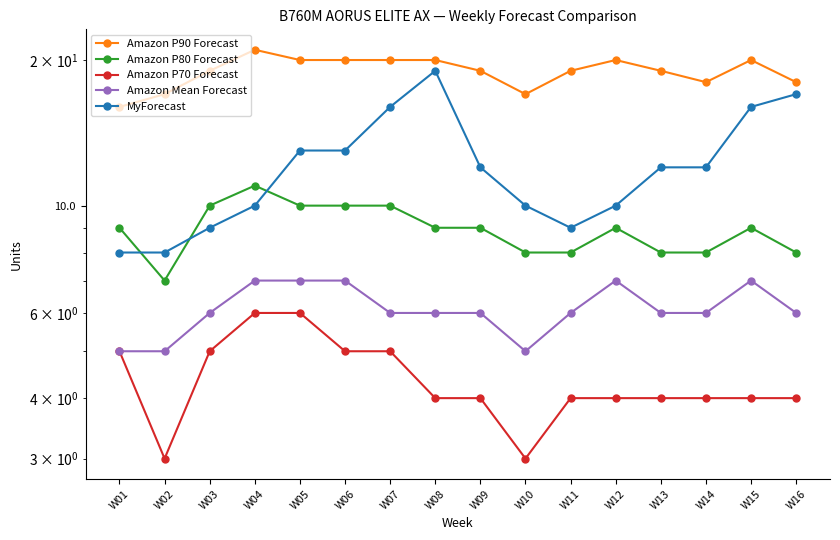

What is the difference between the highest and lowest values at W05?

14